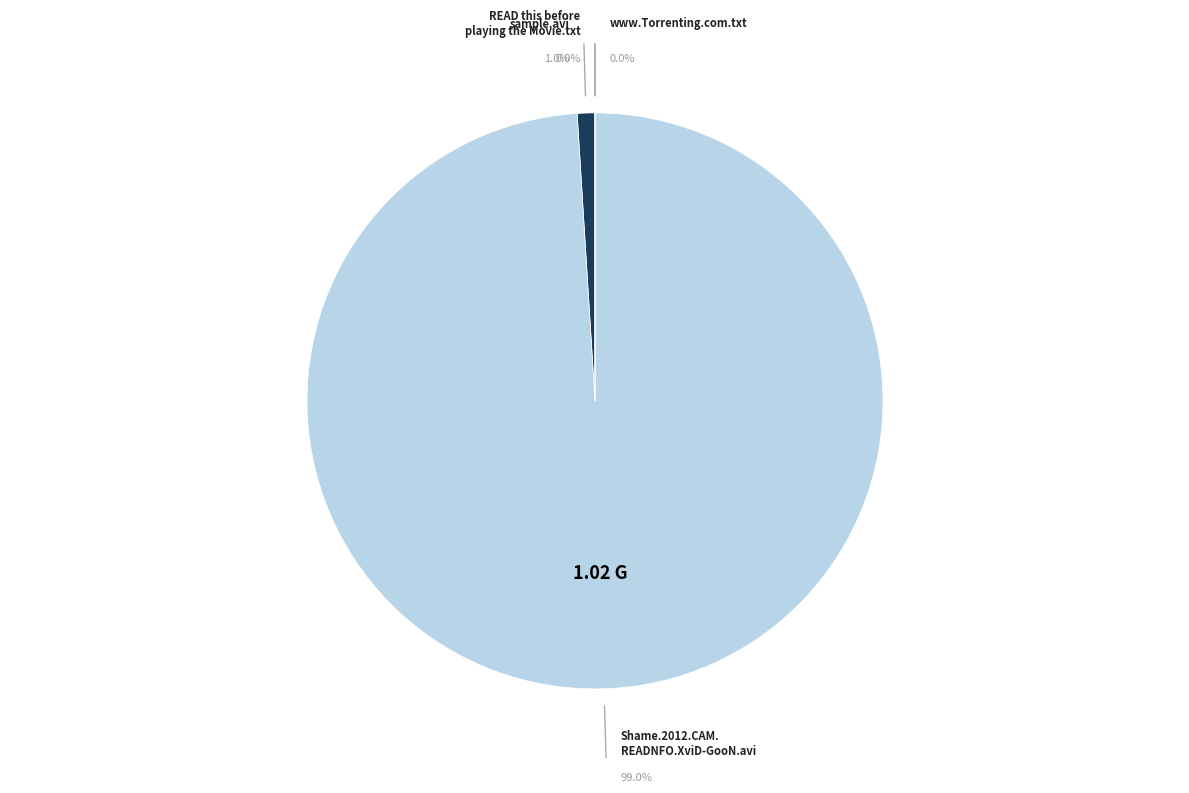

Count the number of slices in the pie.

4